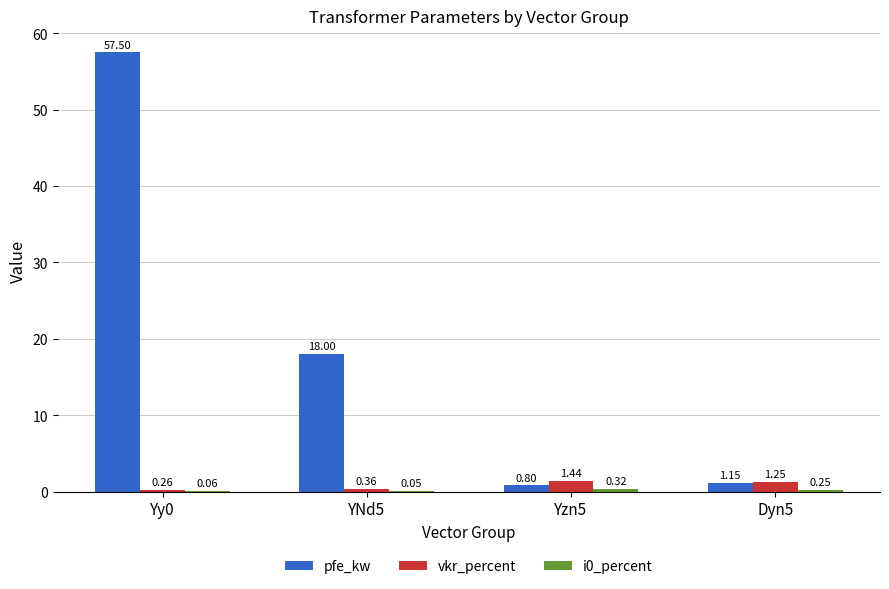

What is the total value across all series at Yy0?

57.8